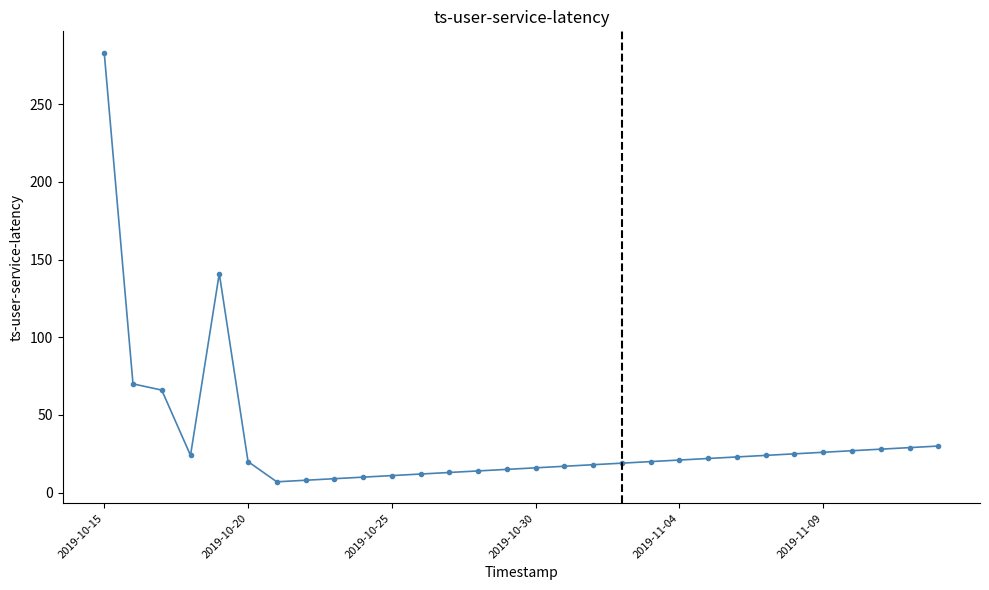

What is the minimum value shown in the chart?

7